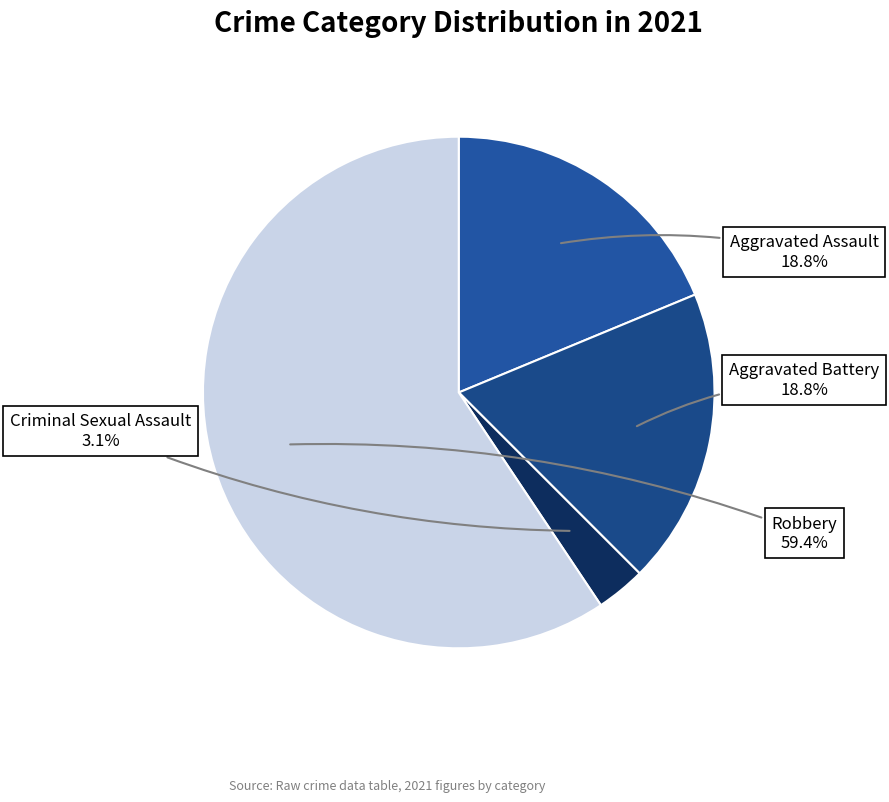

Which category accounts for the majority?

Robbery